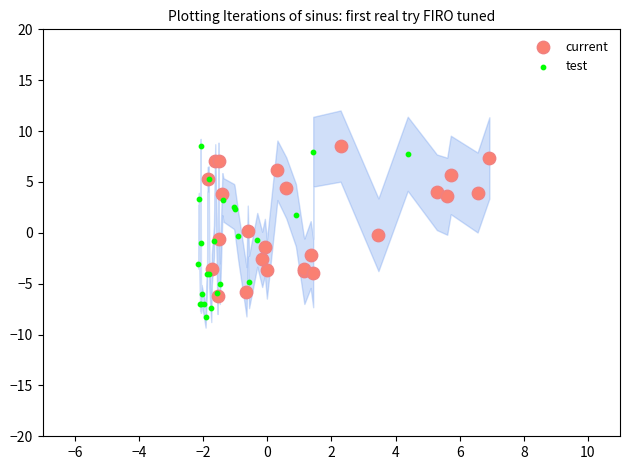

What are all the series names shown in the legend?

current, test